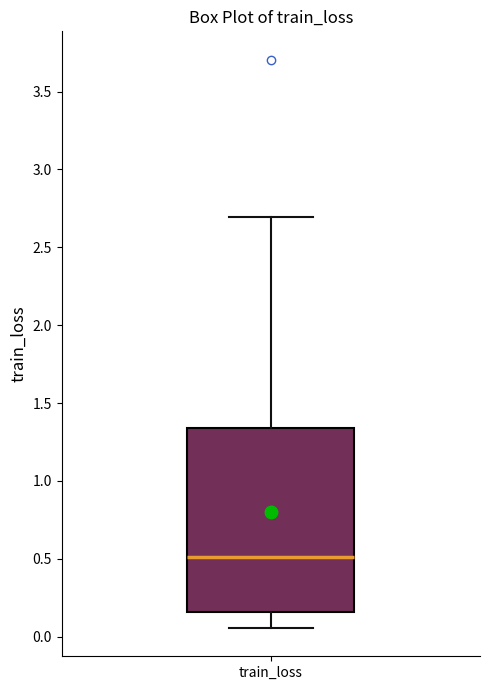

Transcribe this box plot: give where the median line is, the range the box spans, and where the two whiskers end, as read against the y-axis. The values are not printed on the chart, so give them approximately, as read against the axis.

median 0.50, box 0.15 to 1.35, whiskers 0.05 to 2.70